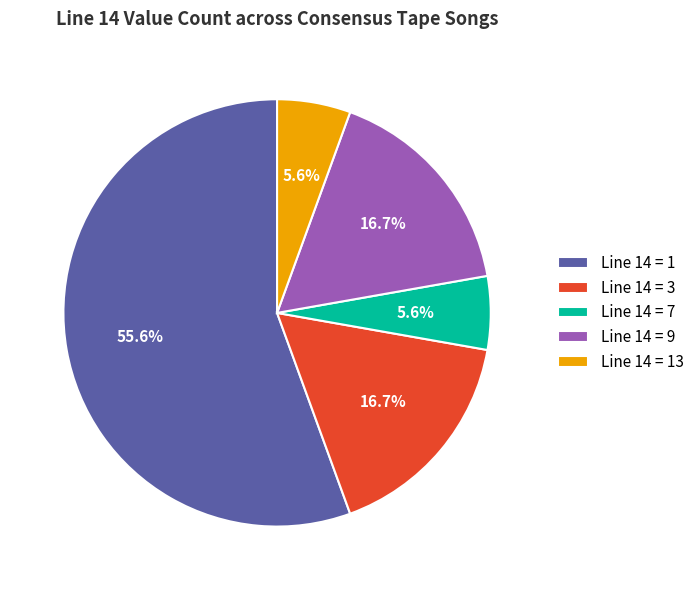

Which slice is the largest?

Line 14 = 1